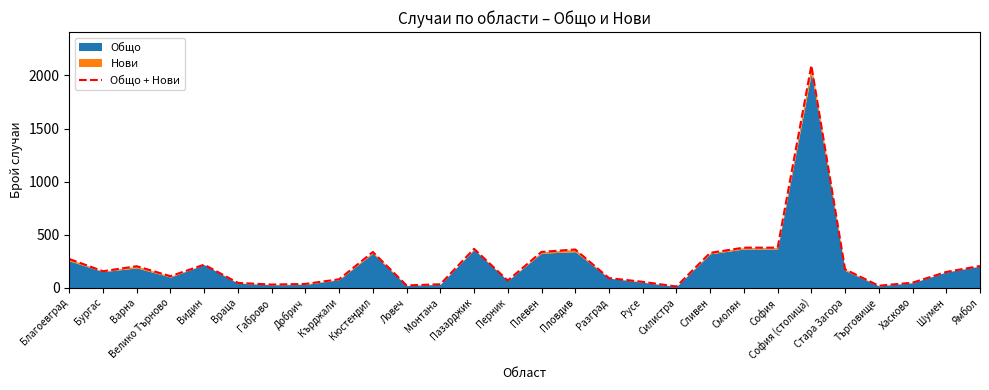

Where is the data nearest to the value 1053?

Смолян